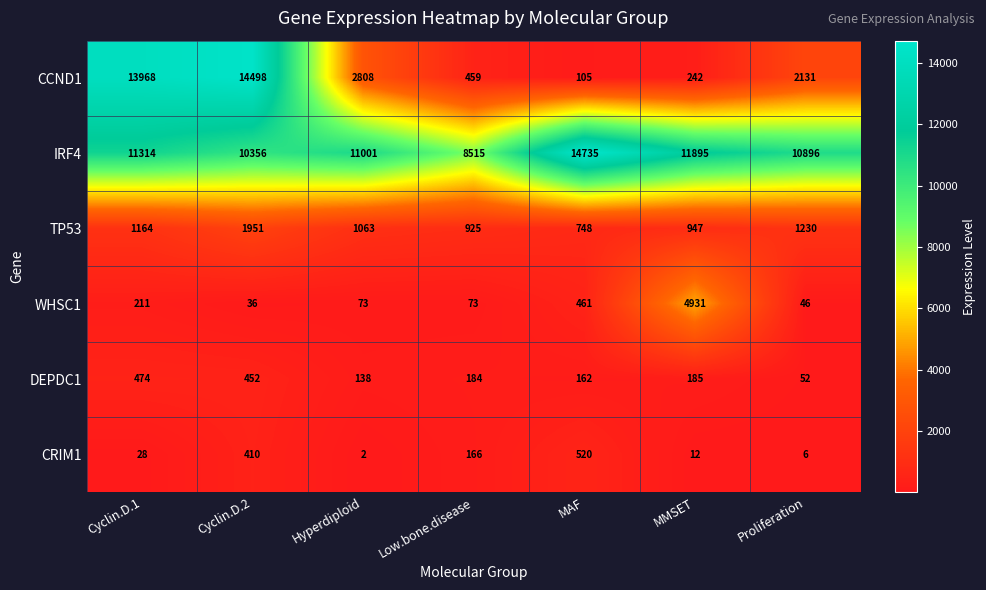

At which category is the sum across all series the highest?

Cyclin.D.2